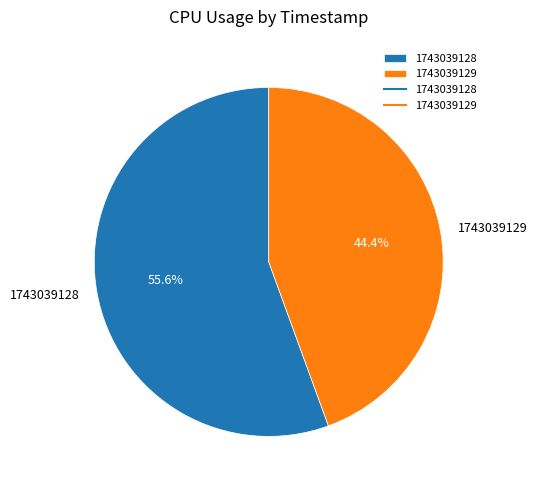

What is the smallest slice in the pie chart?

1743039129